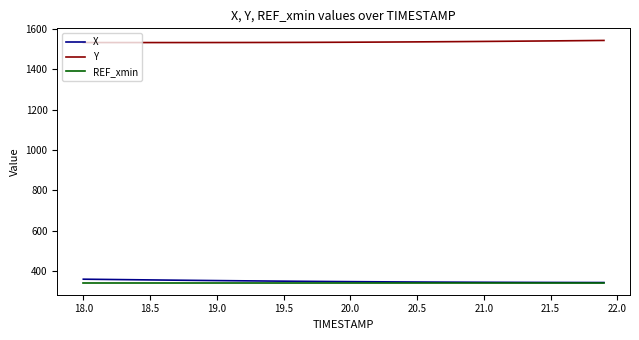

What is the minimum value shown in the chart?

342.6